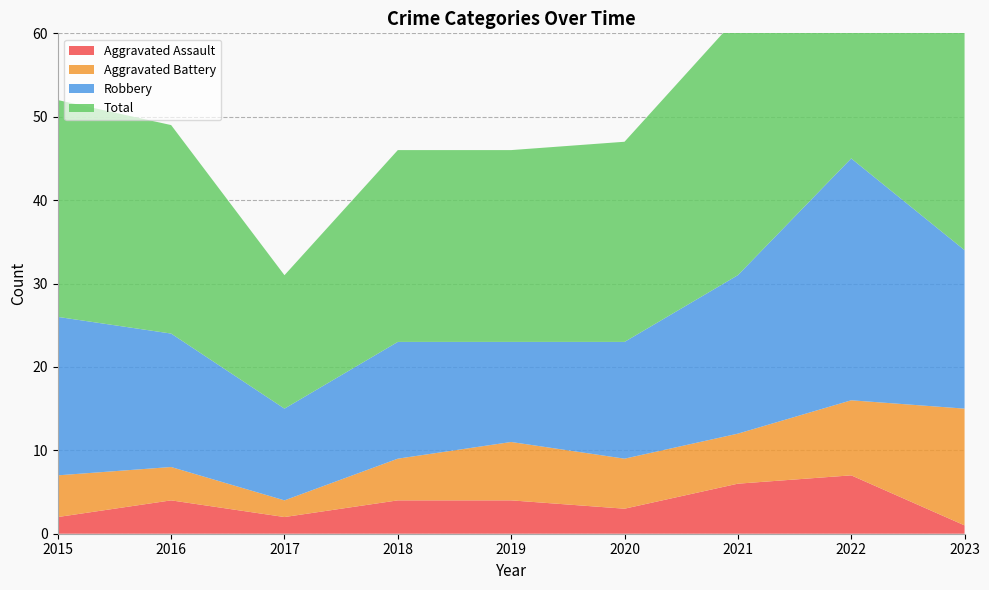

Reading left to right, transcribe all the data shown in this chart.

Aggravated Assault: 2015=2	2016=4	2017=2	2018=4	2019=4	2020=3	2021=6	2022=7	2023=1
Aggravated Battery: 2015=5	2016=4	2017=2	2018=5	2019=7	2020=6	2021=6	2022=9	2023=14
Robbery: 2015=19	2016=16	2017=11	2018=14	2019=12	2020=14	2021=19	2022=29	2023=19
Total: 2015=26	2016=25	2017=16	2018=23	2019=23	2020=24	2021=31	2022=47	2023=35